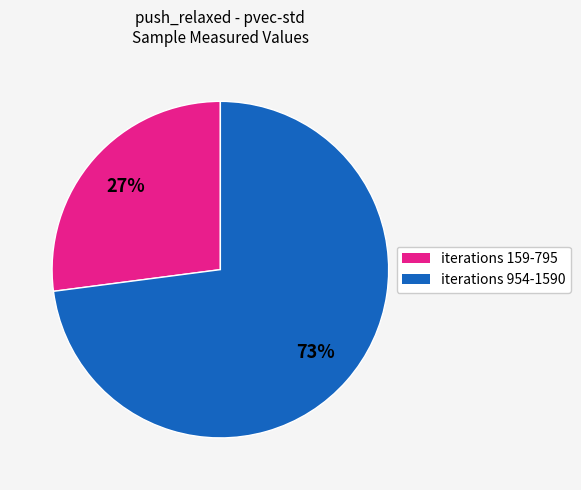

To the nearest percent, what is the difference between the largest and smallest slice percentages?

46%